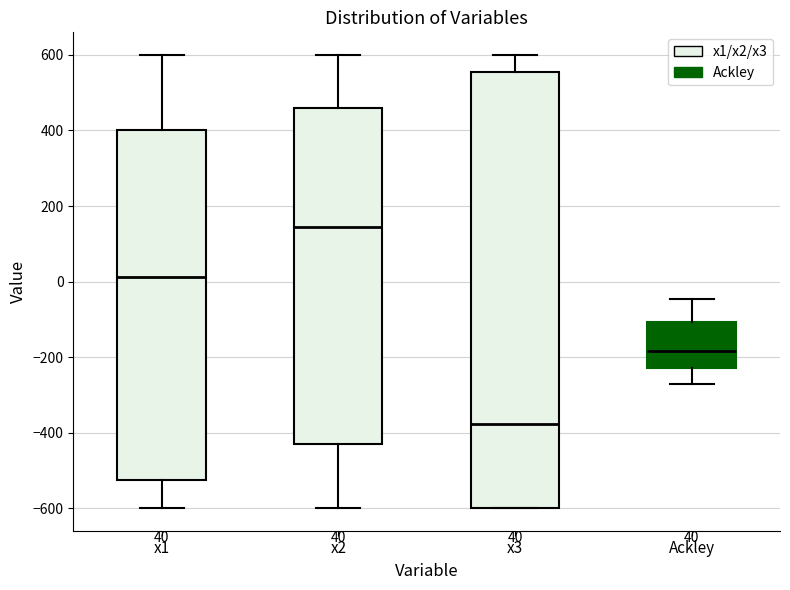

Comparing the boxes themselves (not the whiskers), which one is the tallest?

x3